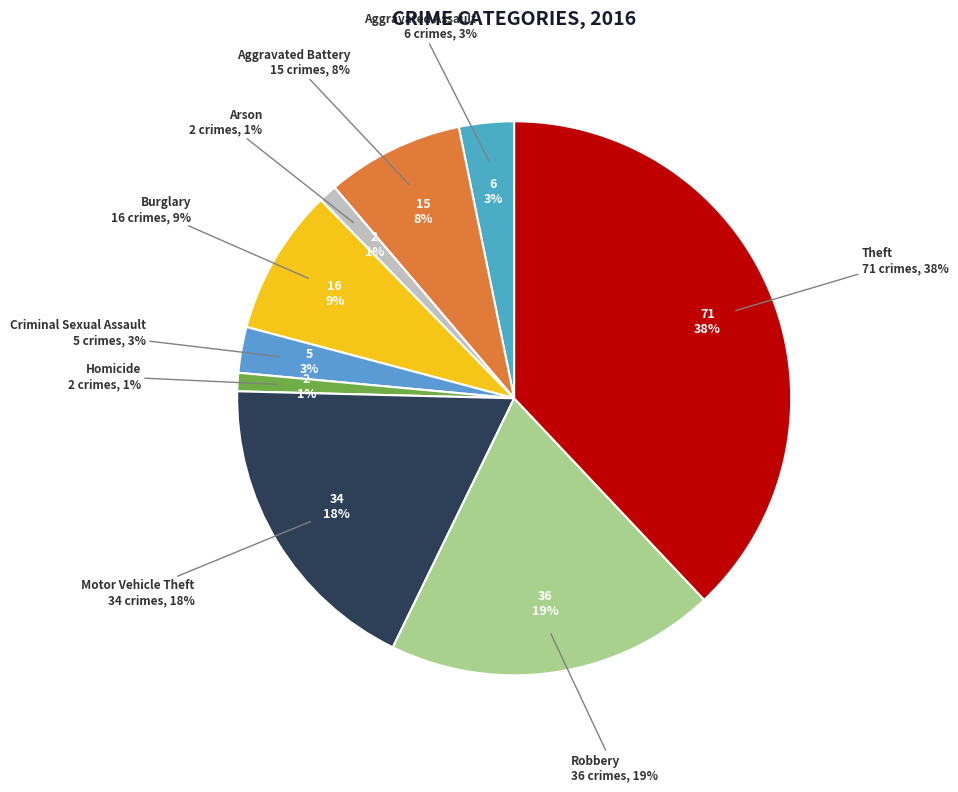

What is the smallest slice in the pie chart?

Arson